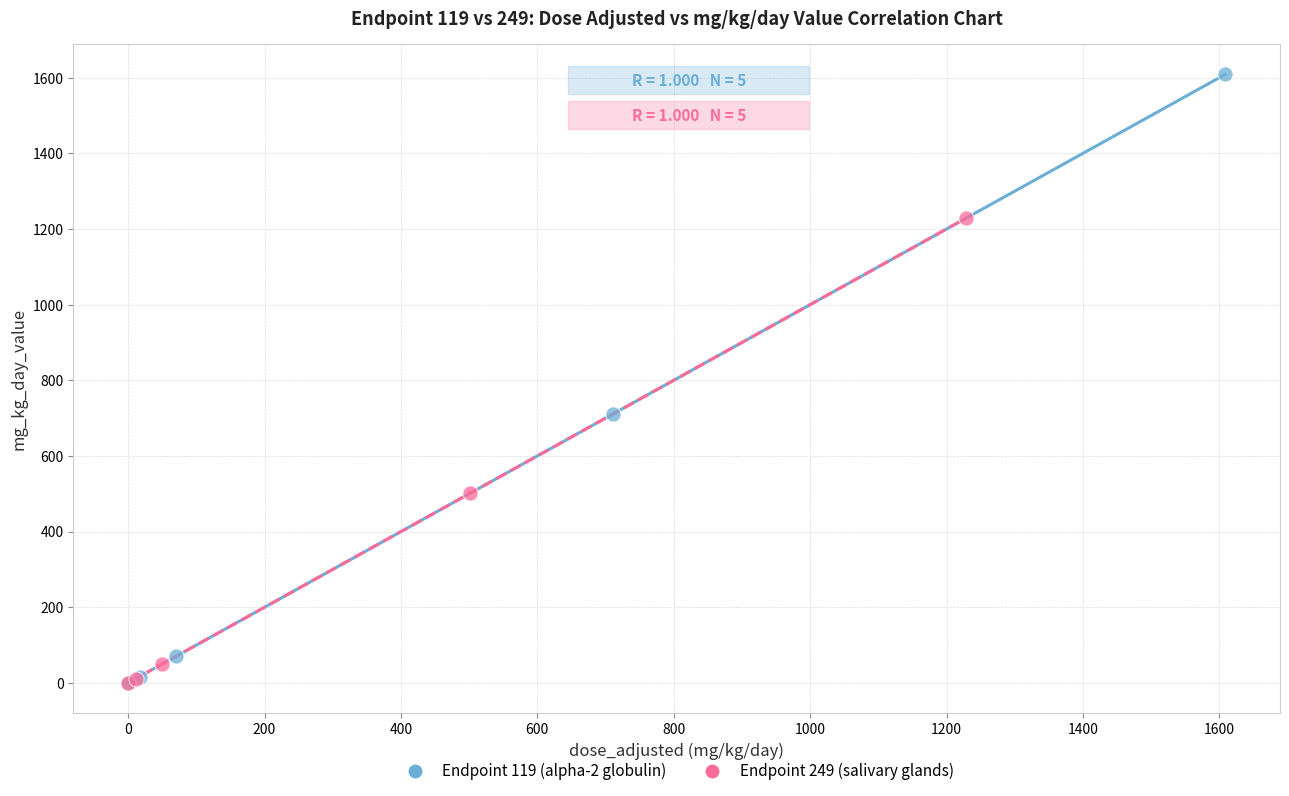

What are all the series names shown in the legend?

Endpoint 119 (alpha-2 globulin), Endpoint 249 (salivary glands)